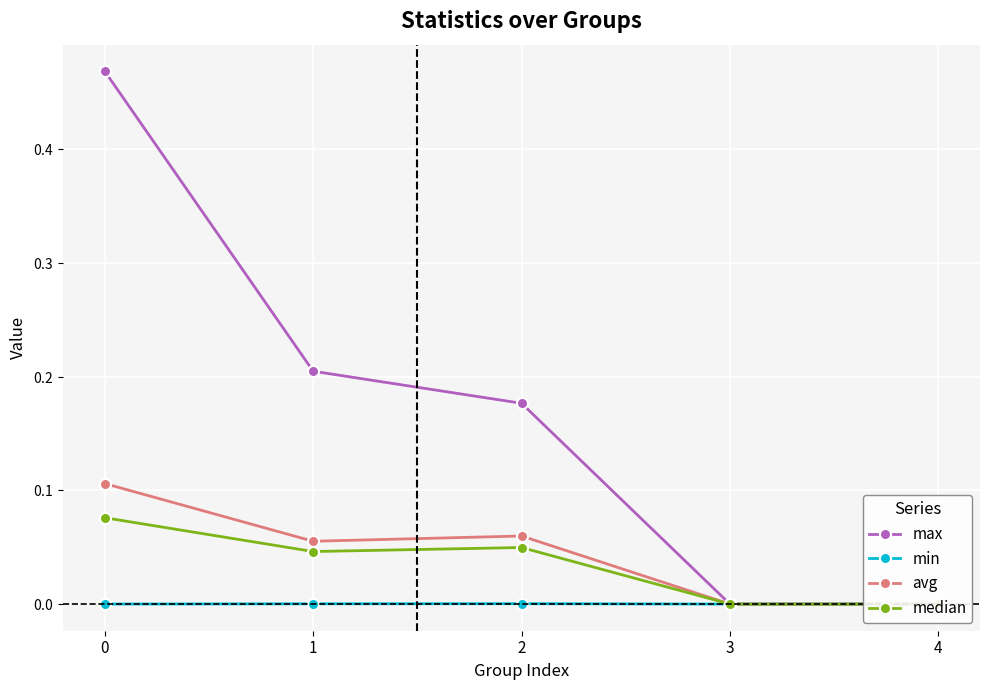

What is the sum of the median values at 3 and 0?

0.1